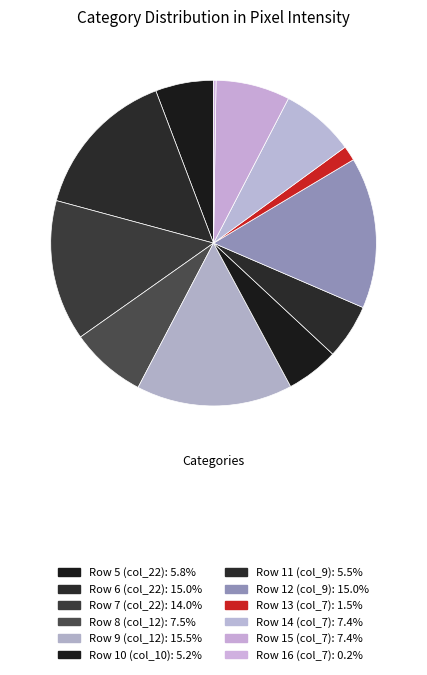

Do Row 15 (col_7) and Row 9 (col_12) together represent more than half of the pie?

No